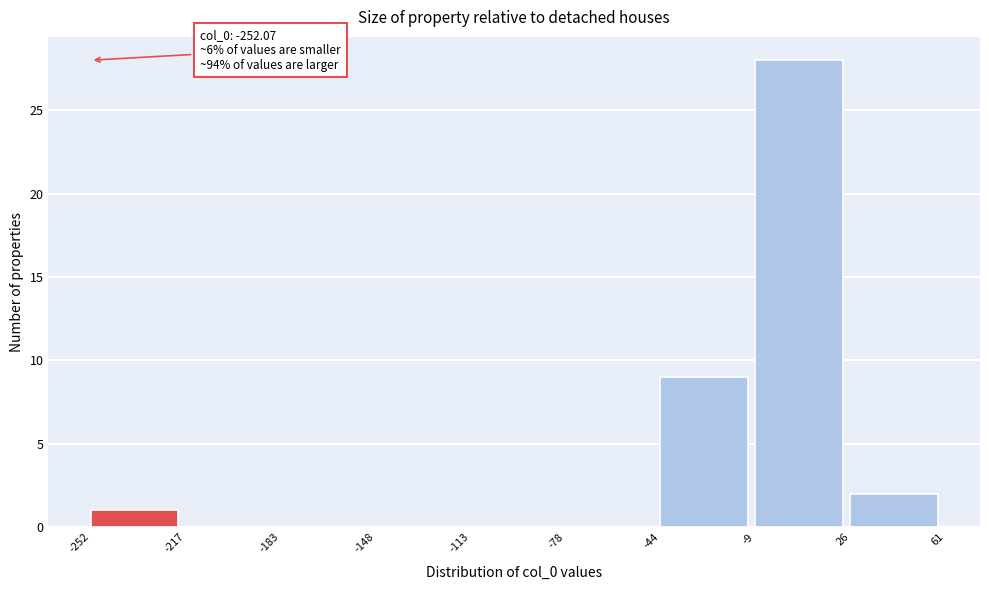

Over which range of the x-axis is the bar tallest?

-9 to 26